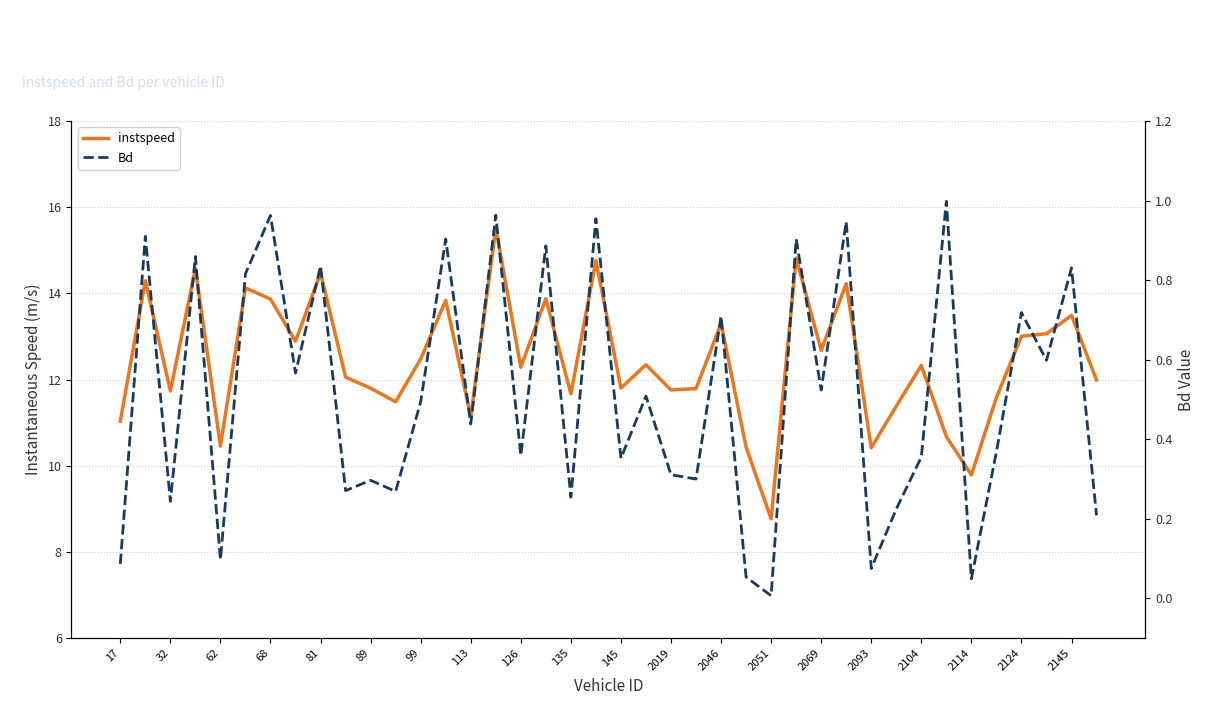

What are all the series names shown in the legend?

instspeed, Bd